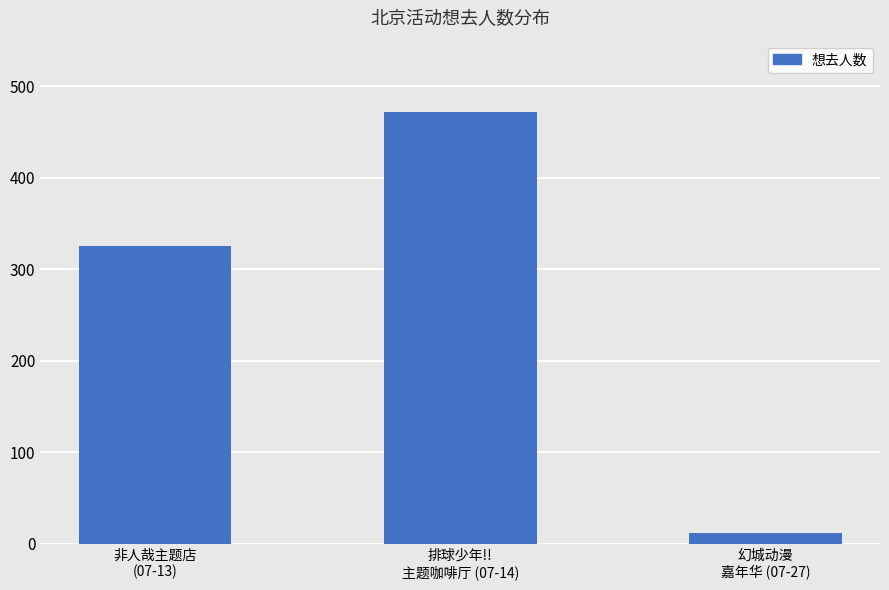

List the labels in order of value, smallest first.

幻城动漫
嘉年华 (07-27), 非人哉主题店
(07-13), 排球少年!!
主题咖啡厅 (07-14)